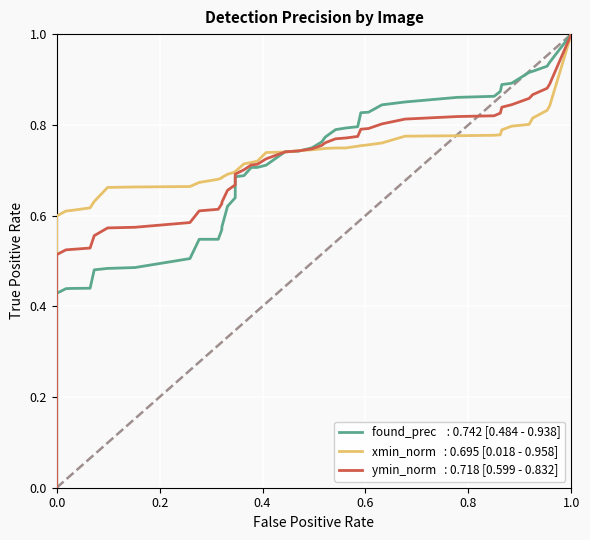

What are all the series names shown in the legend?

found_prec, xmin_norm, ymin_norm